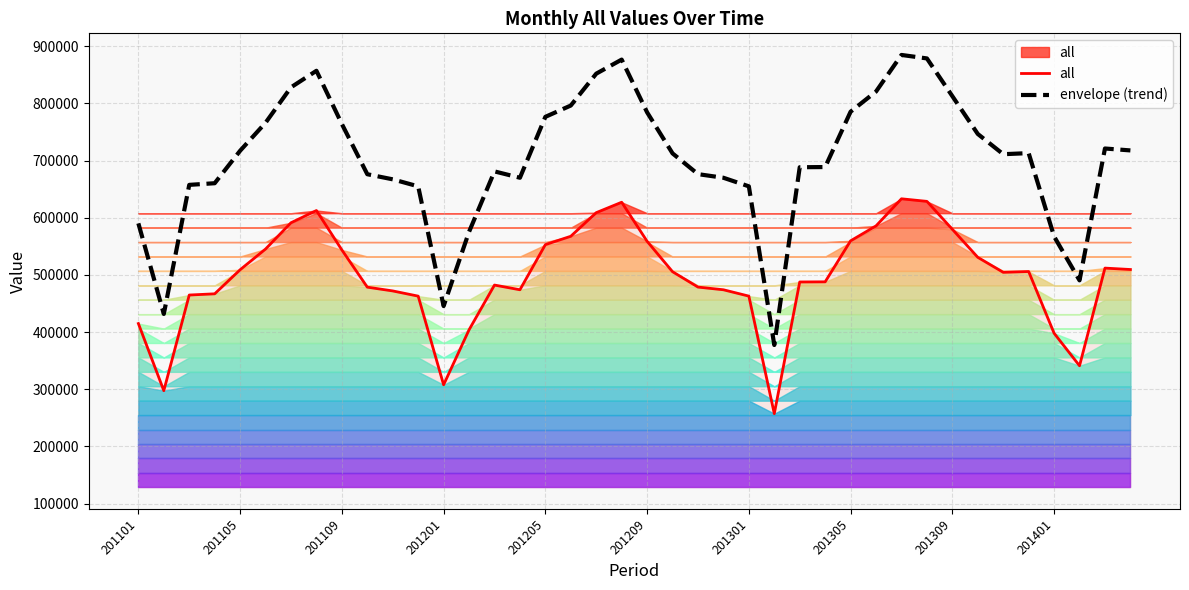

How many lines are shown in the chart?

2